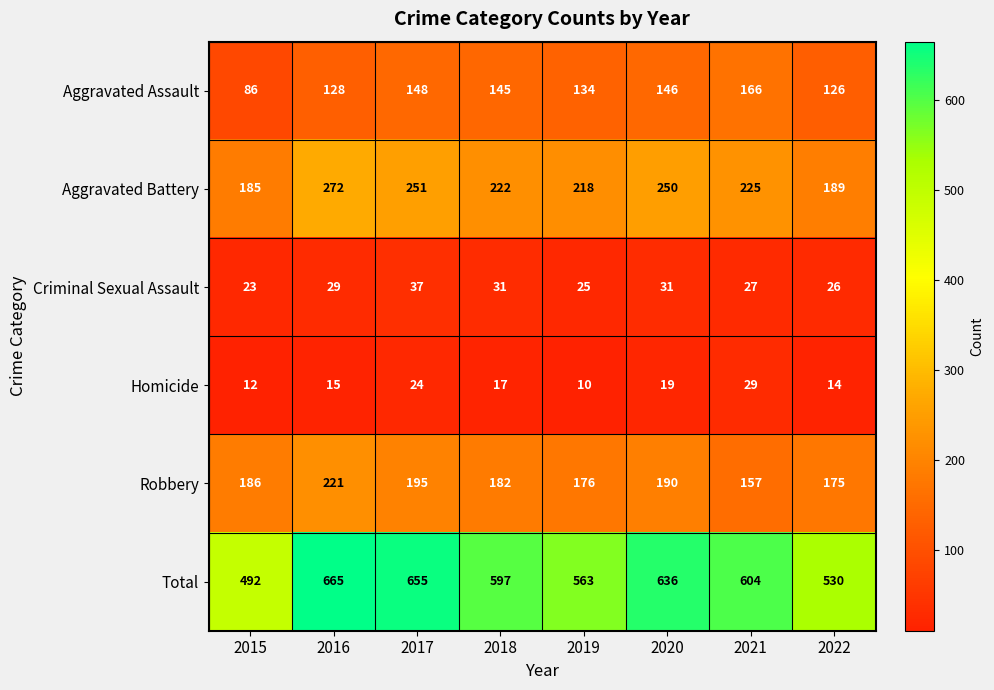

What is the difference between the Aggravated Assault values at 2022 and 2021?

40